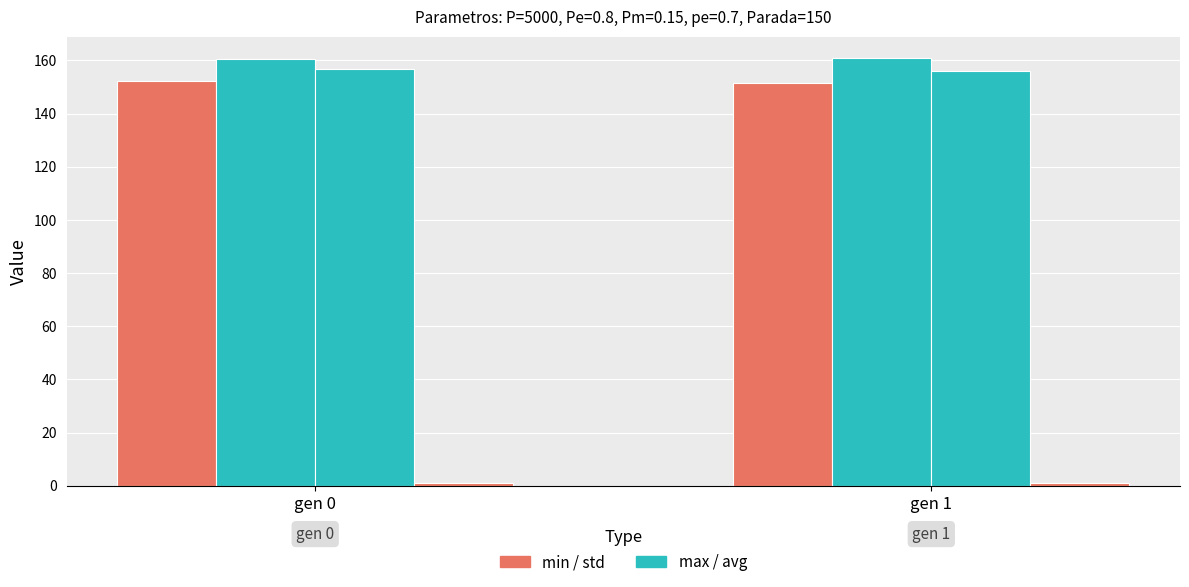

What is the smallest value displayed?

1.2